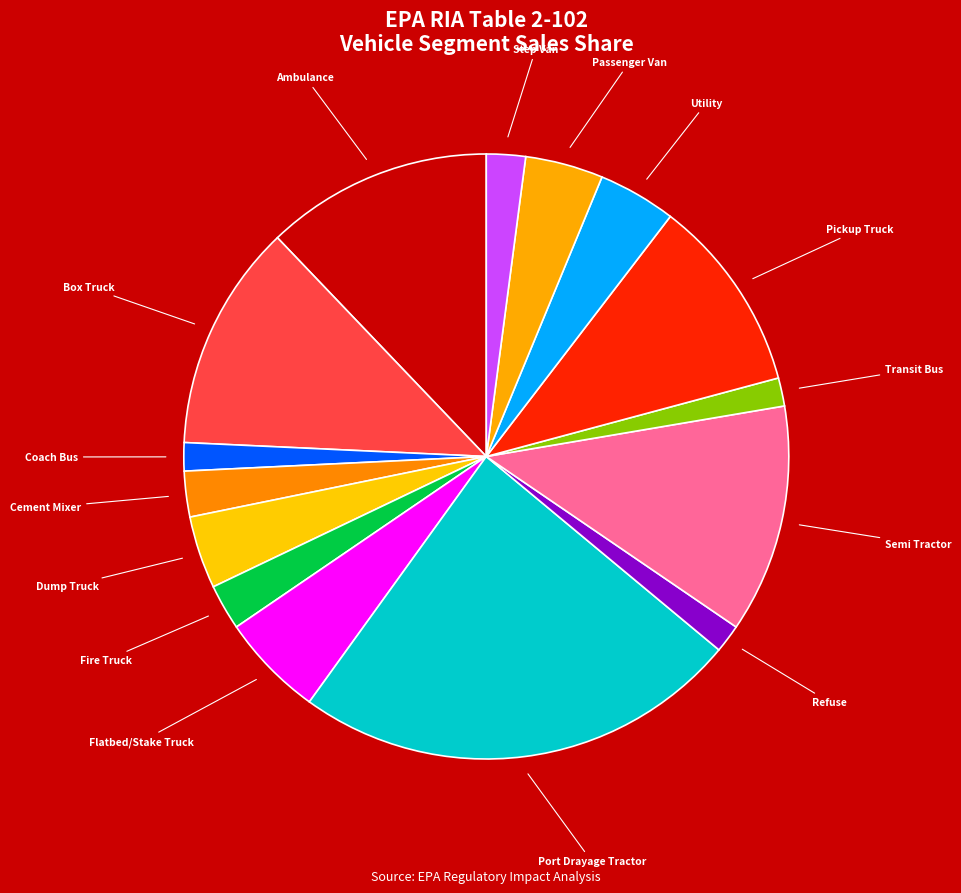

How many segments does this pie chart have?

15